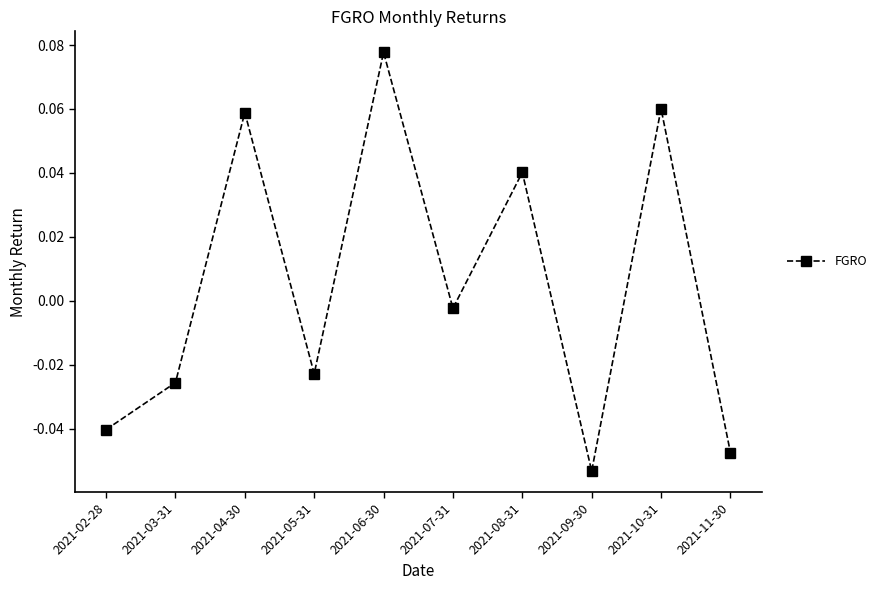

List the labels in order of value, largest first.

2021-06-30, 2021-10-31, 2021-04-30, 2021-08-31, 2021-07-31, 2021-05-31, 2021-03-31, 2021-02-28, 2021-11-30, 2021-09-30